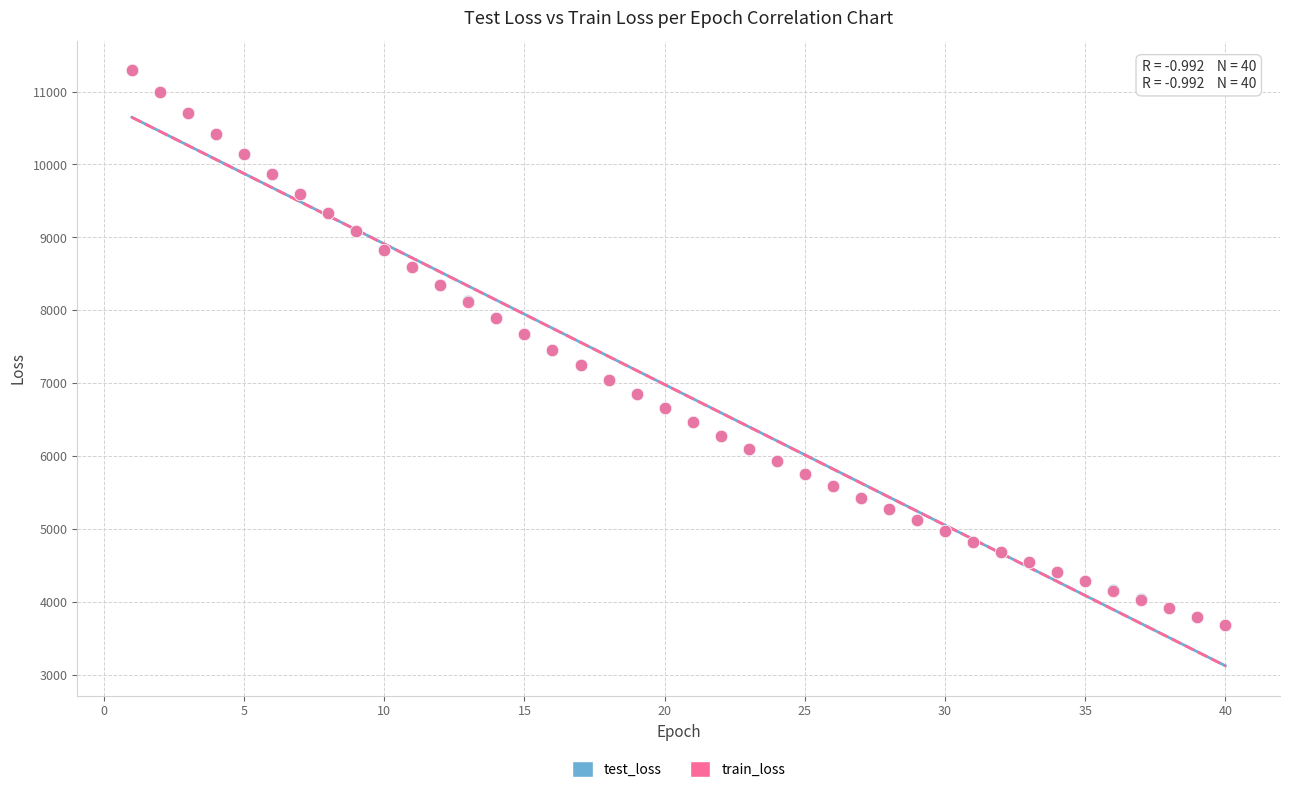

What are all the series names shown in the legend?

test_loss, train_loss